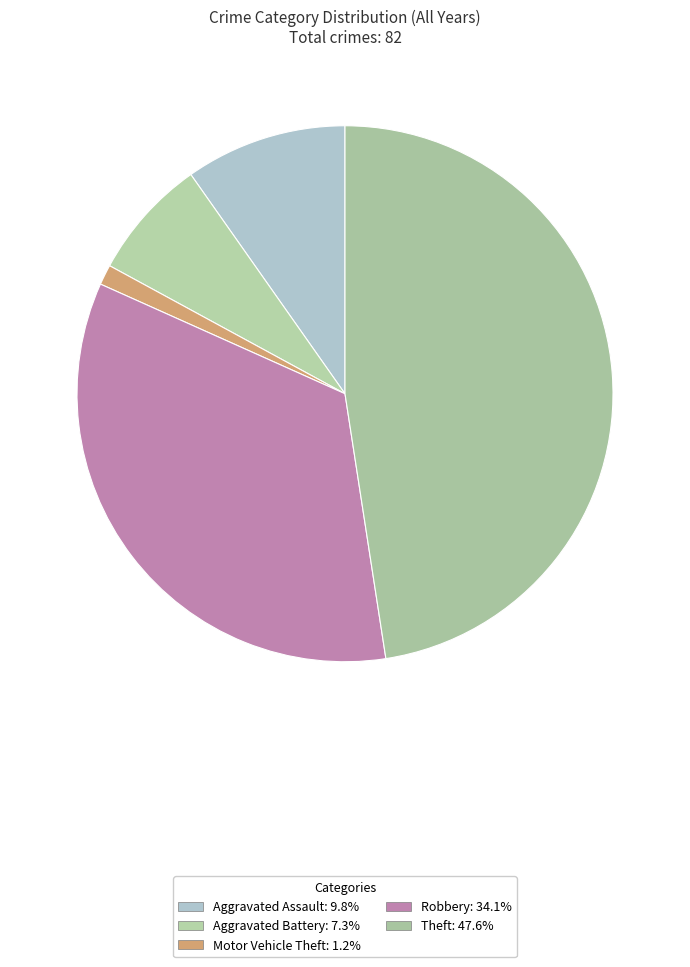

Which slice is the largest?

Theft